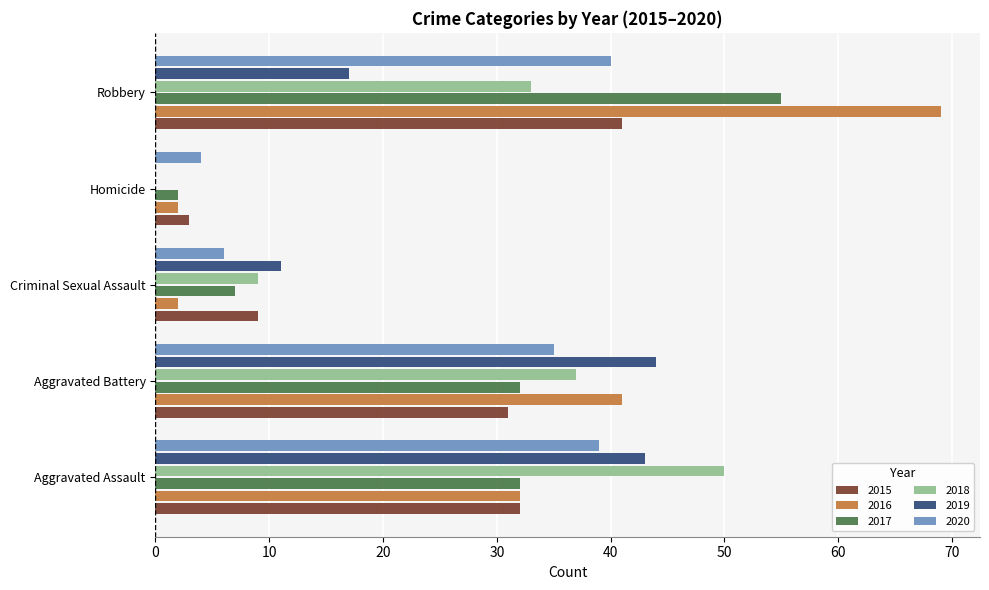

At which label does 2020 reach its minimum?

Homicide